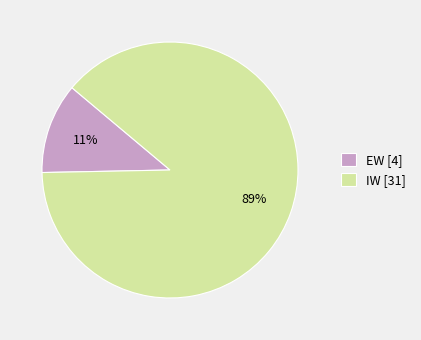

Is the sum of IW [31] and EW [4] greater than half?

Yes